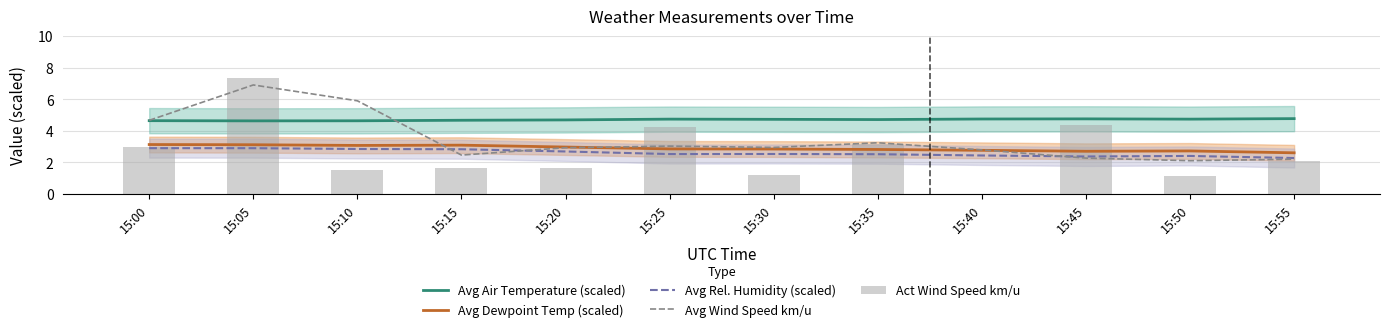

Is it true that Act Wind Speed km/u equals 4.3 at 15:35?

False